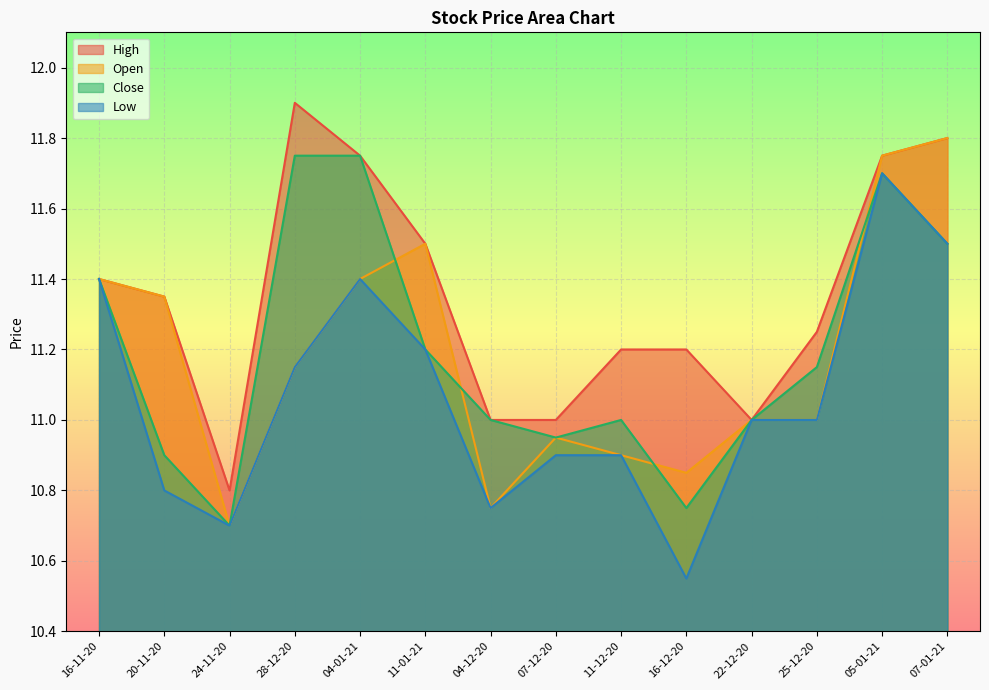

Where does the High series first go above 11?

16-11-20